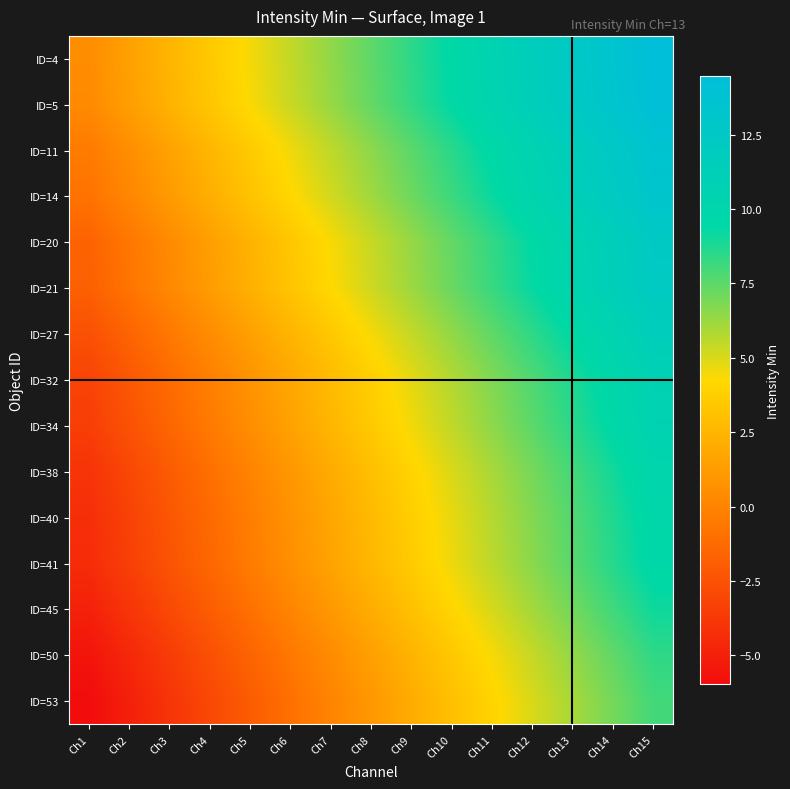

What is the total value across all series at Ch2?

-27.2